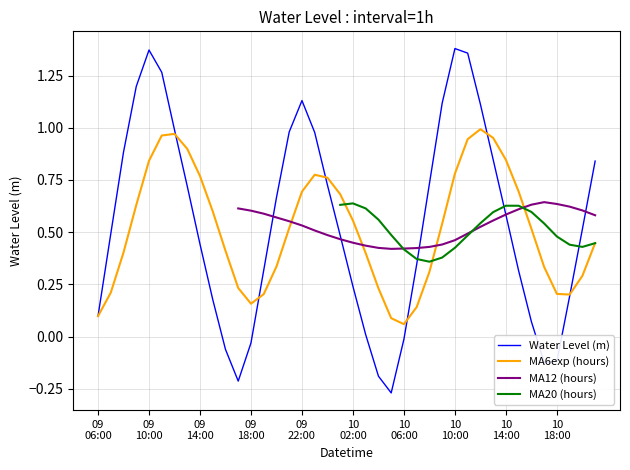

Is this an area chart (filled region under the line)?

No